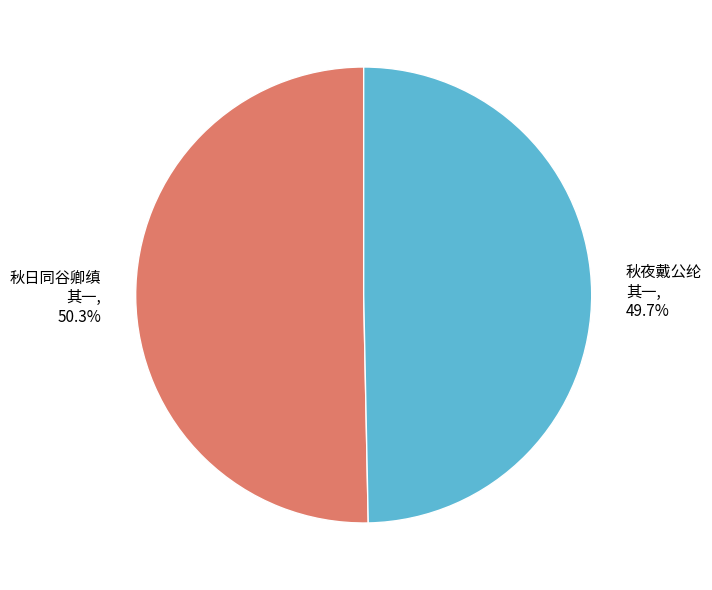

Does any single category account for the majority?

Yes